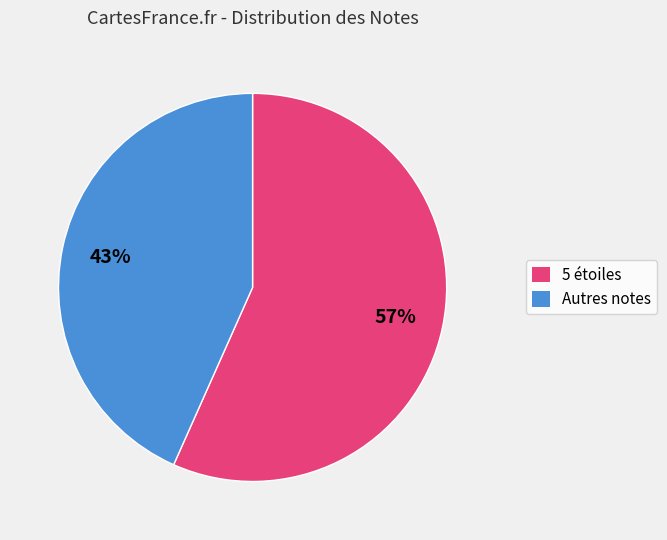

Does any single category account for the majority?

Yes